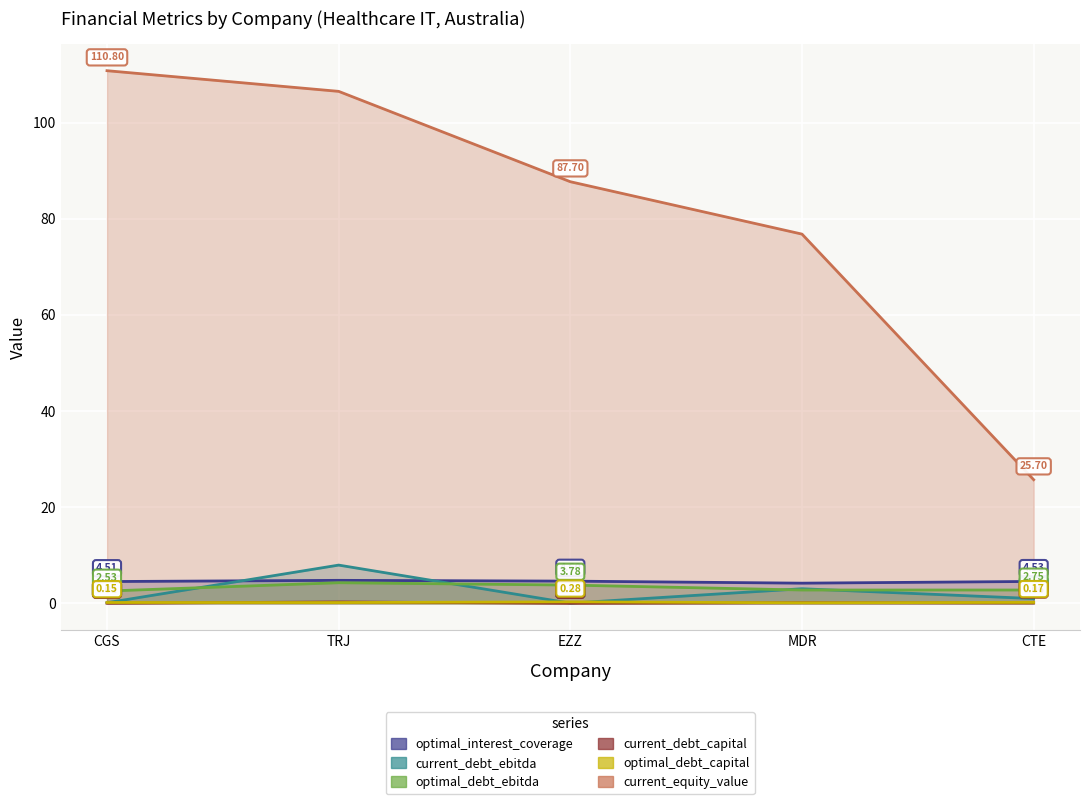

How many intersections are there between current_debt_ebitda and optimal_debt_ebitda?

4